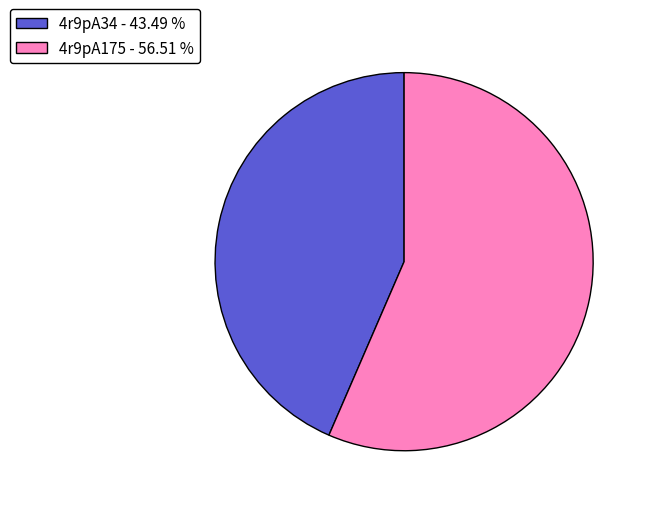

True or false: 4r9pA34 accounts for 43% of the total.

True